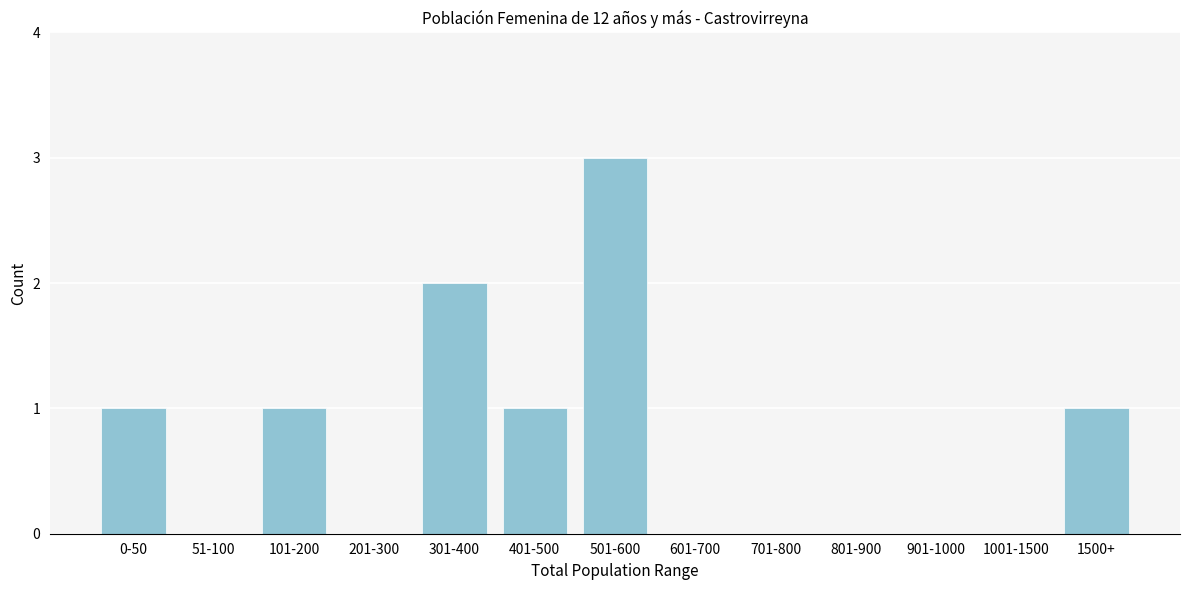

Reading right to left, list all the values displayed in this chart.

1500+=1	1001-1500=0	901-1000=0	801-900=0	701-800=0	601-700=0	501-600=3	401-500=1	301-400=2	201-300=0	101-200=1	51-100=0	0-50=1